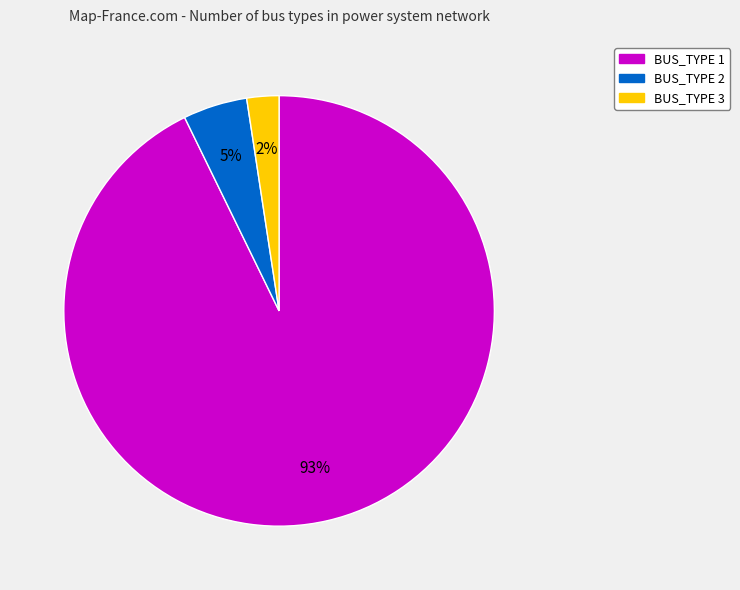

Which has a higher value, BUS_TYPE 1 or BUS_TYPE 3?

BUS_TYPE 1